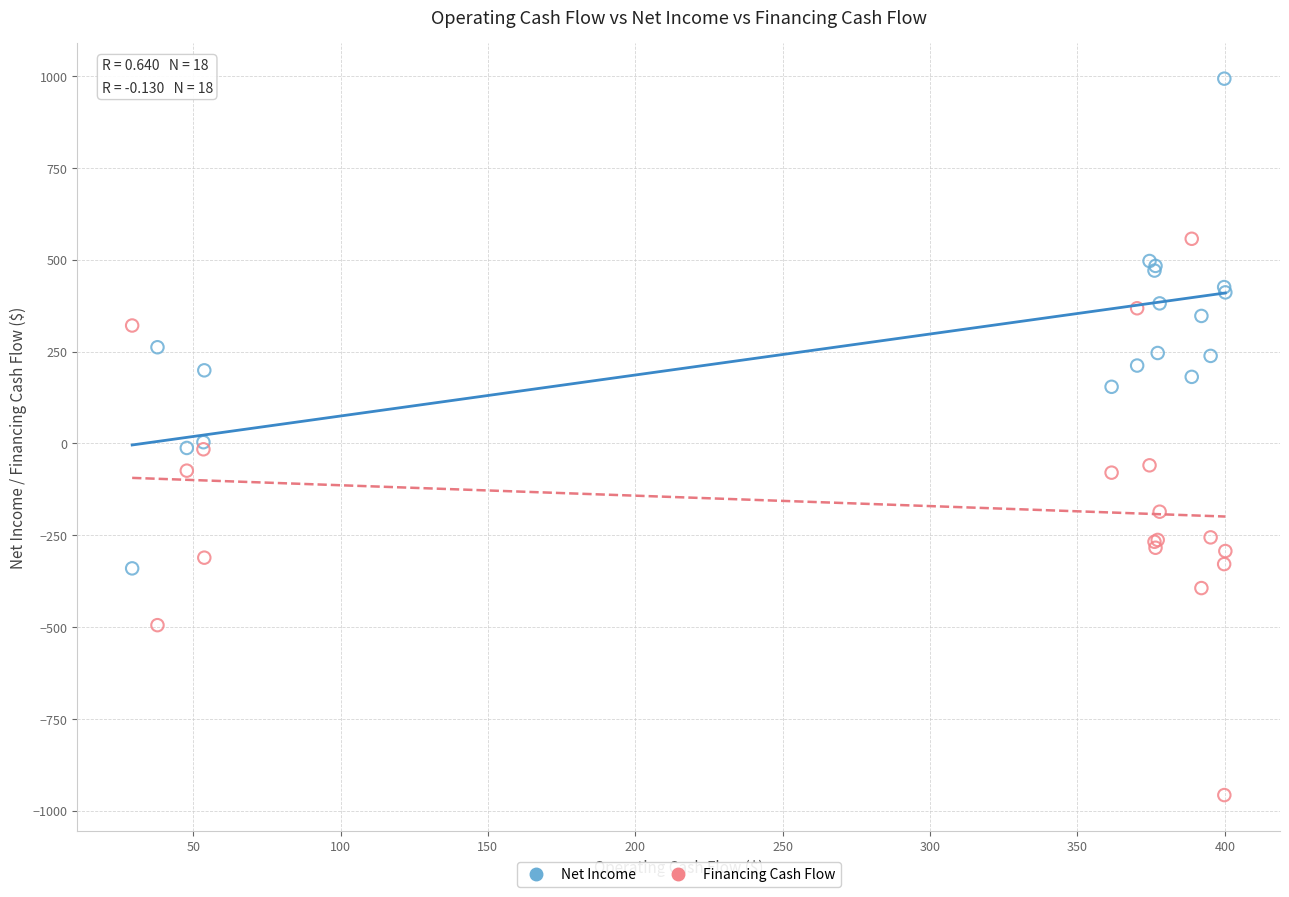

What is the X range (max minus min) for the scatter plot?

370.9